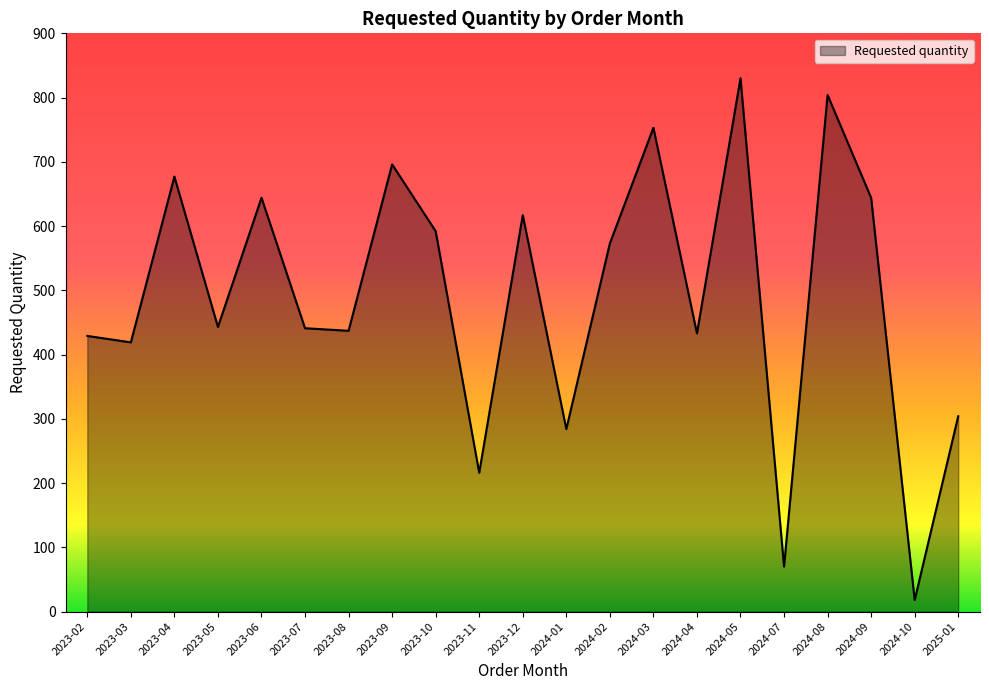

How many categories are shown in the chart?

21